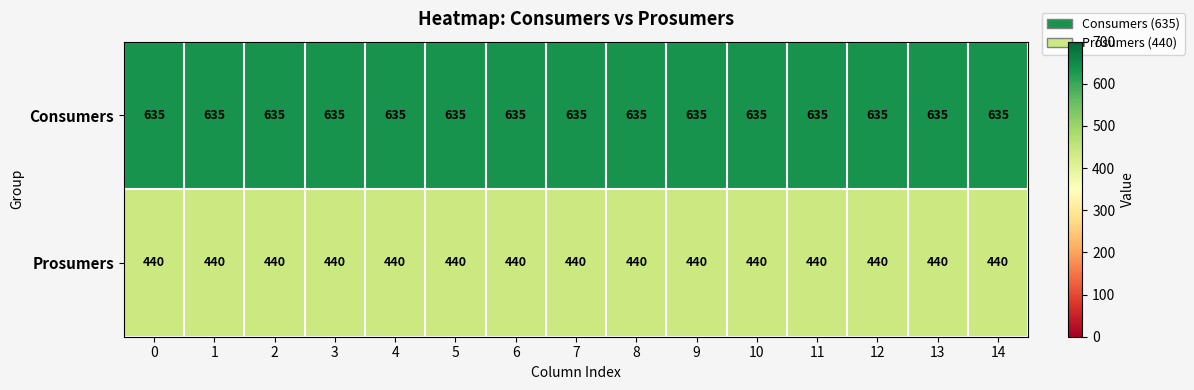

What is the greatest value displayed?

635